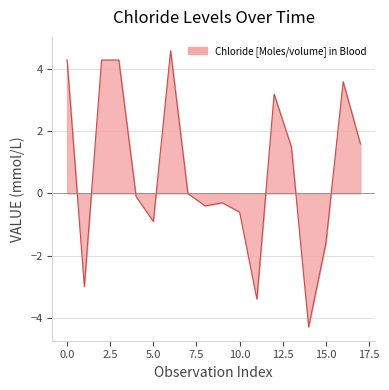

What is the difference between the maximum and minimum values?

8.9